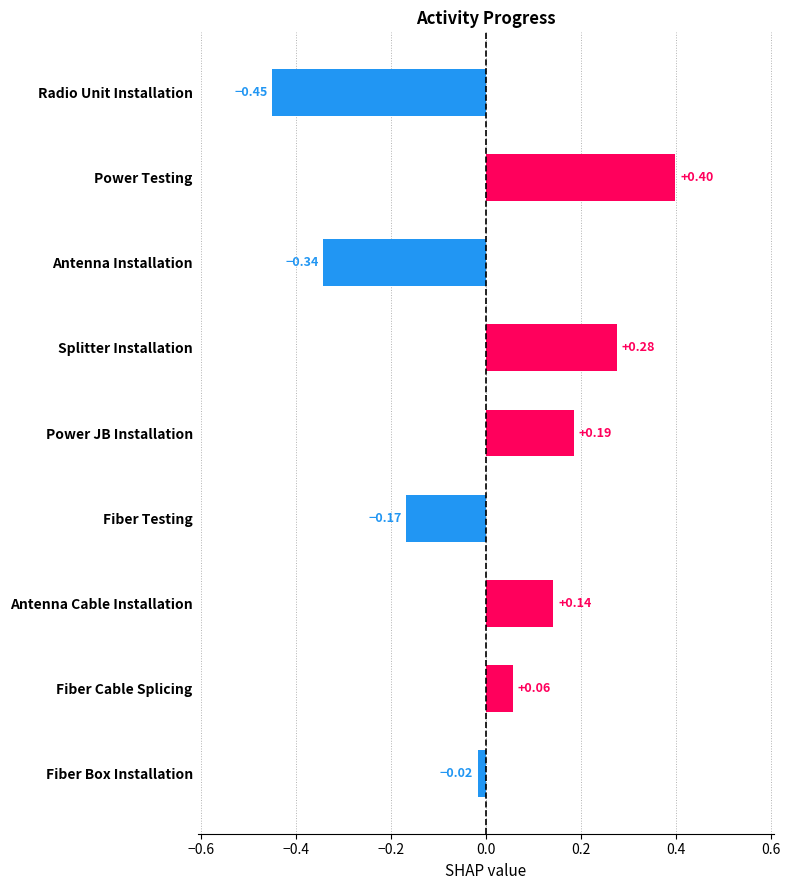

Rank the categories by value from highest to lowest.

Power Testing, Splitter Installation, Power JB Installation, Antenna Cable Installation, Fiber Cable Splicing, Fiber Box Installation, Fiber Testing, Antenna Installation, Radio Unit Installation